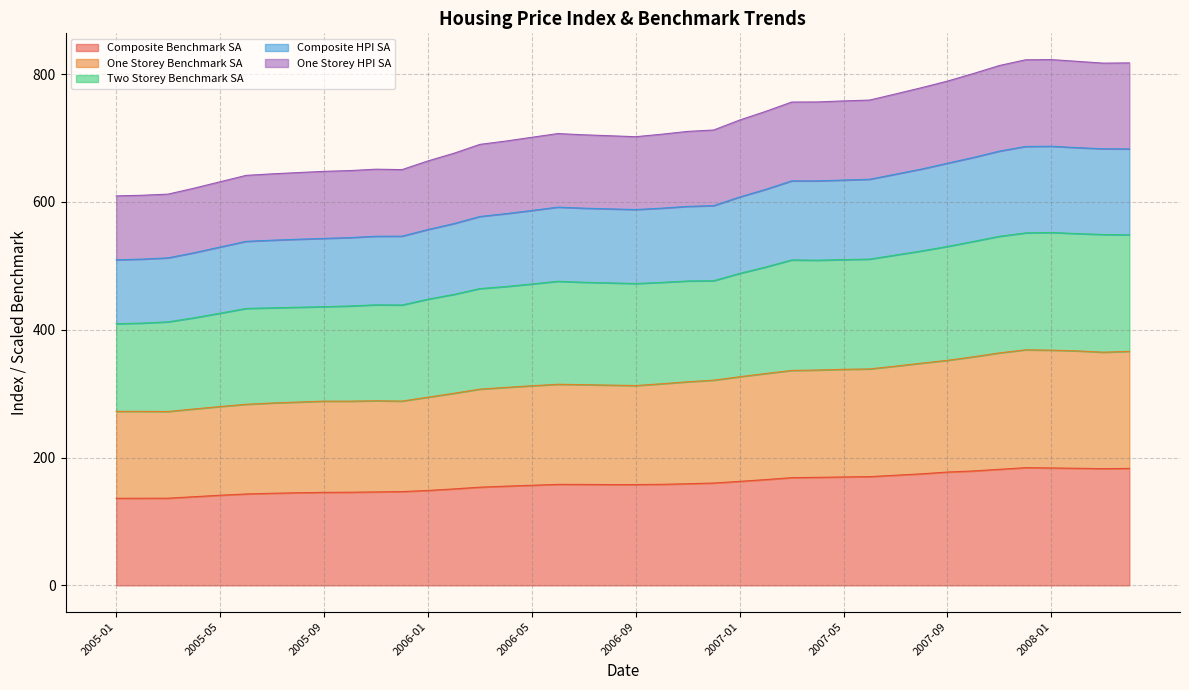

Count the number of categories in the chart.

40